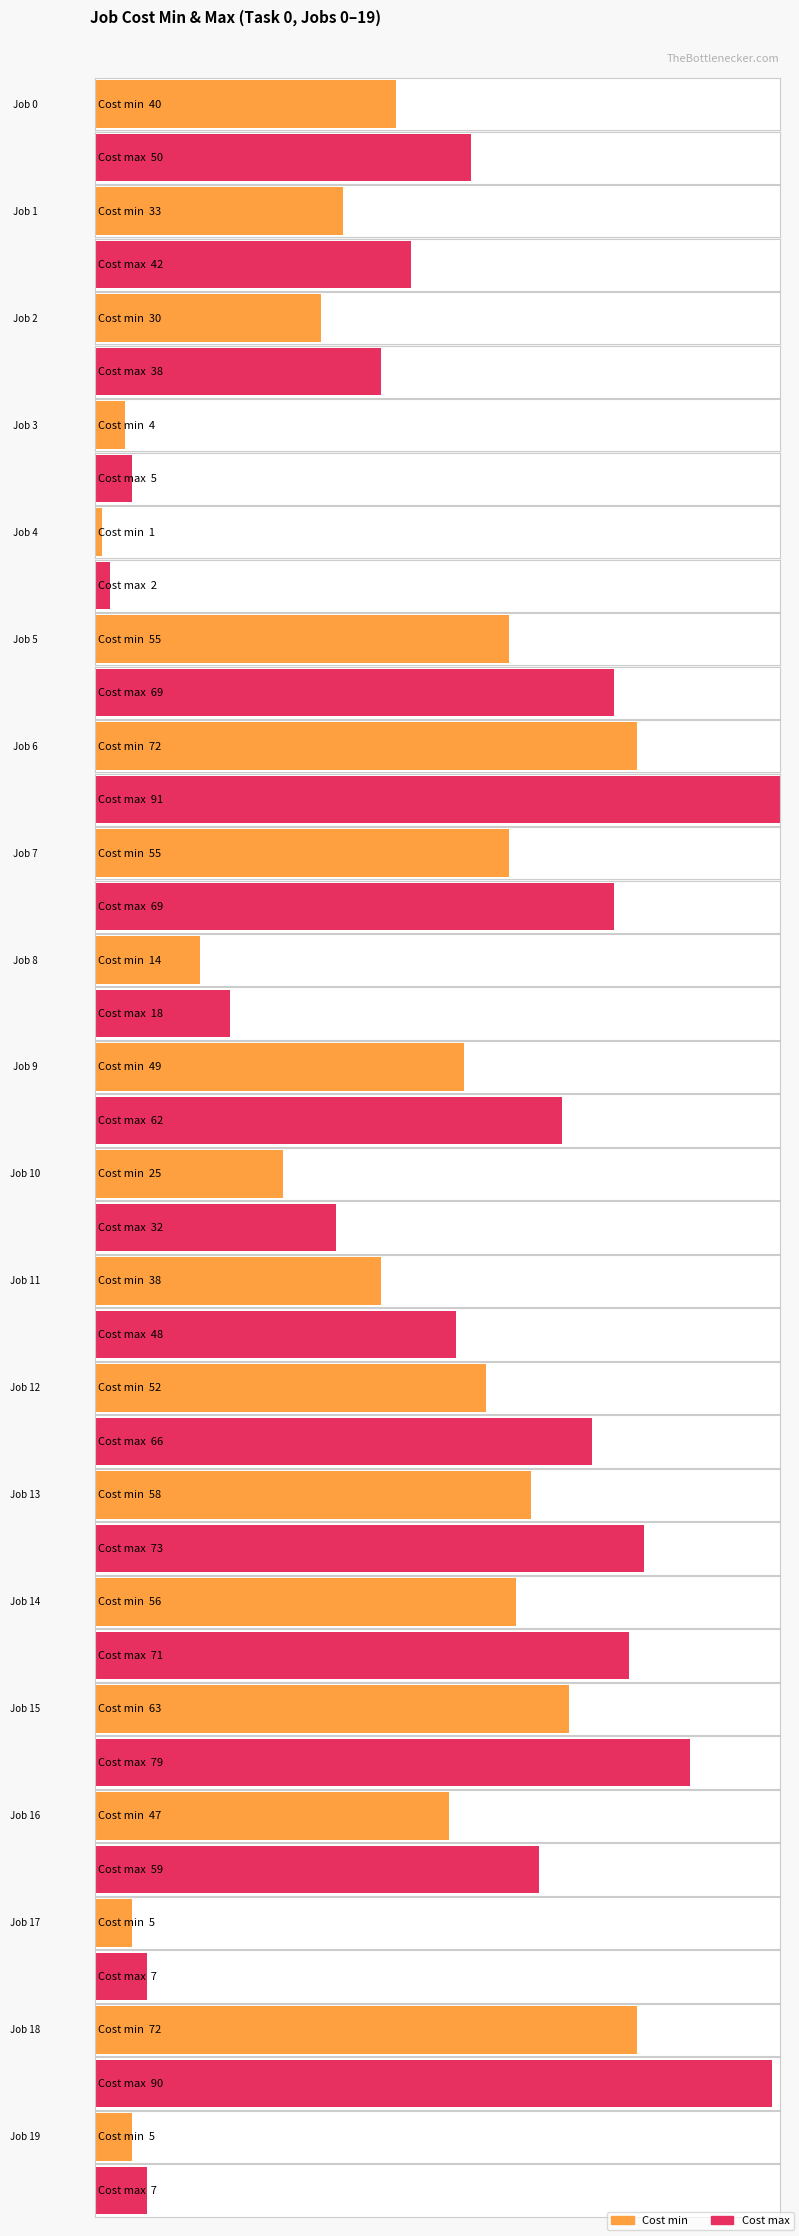

At which category is the sum across all series the highest?

Job 6